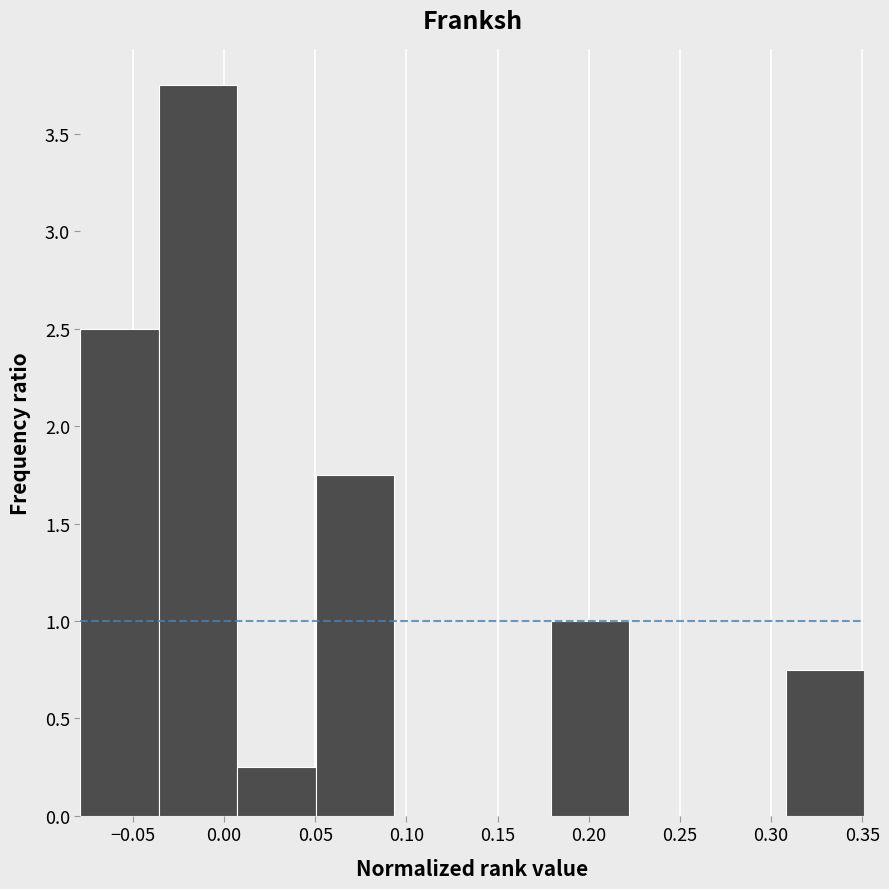

How tall is the bar that spans 0.310 to 0.350 on the x-axis? Neither the bar edges nor the heights are printed on the chart, so give them approximately, as read against the axes.

0.75